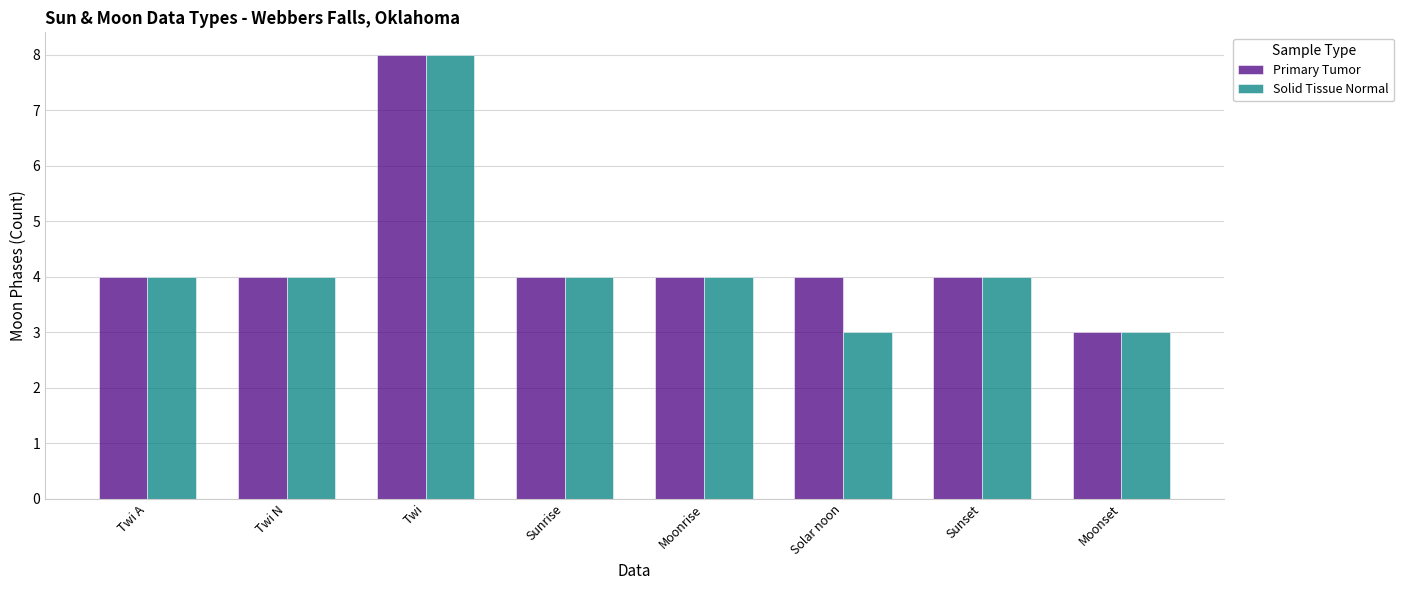

Count the number of categories in the chart.

8